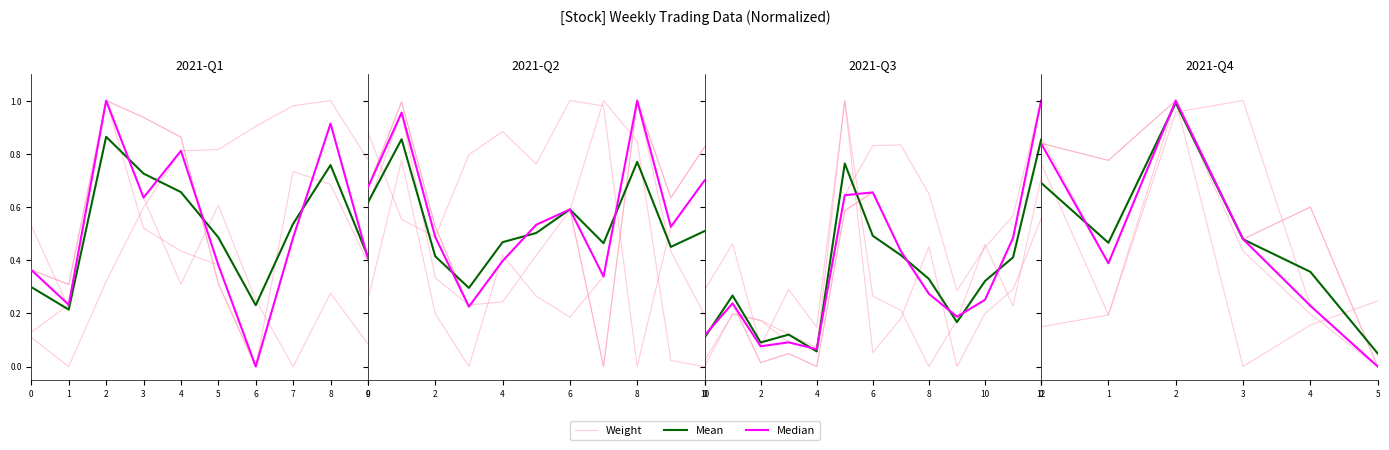

At how many categories does at least one series exceed 0?

6